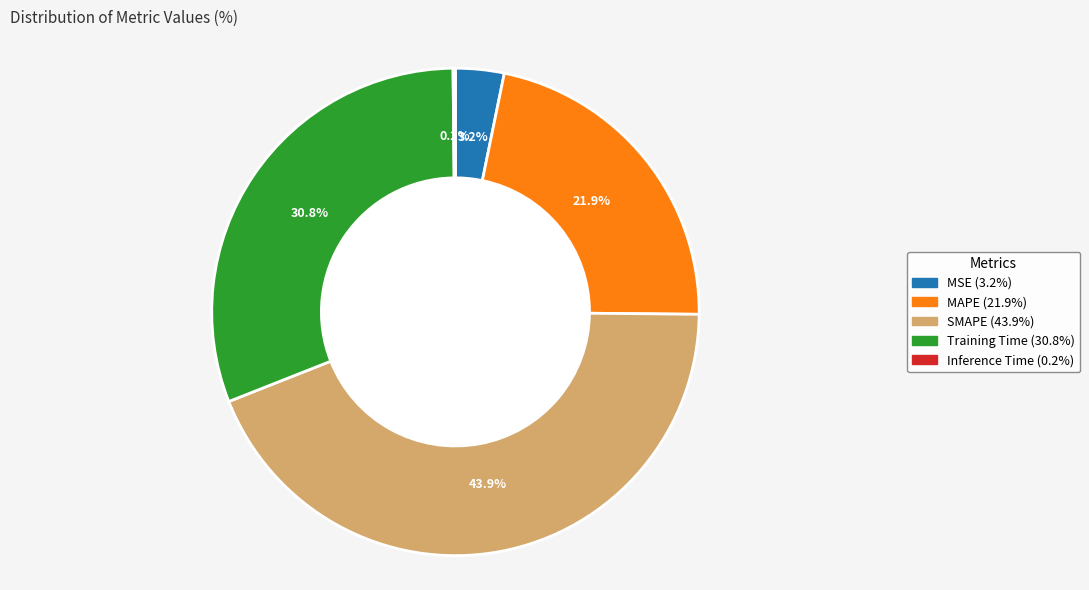

What percentage is the MSE slice, to the nearest percent?

3%